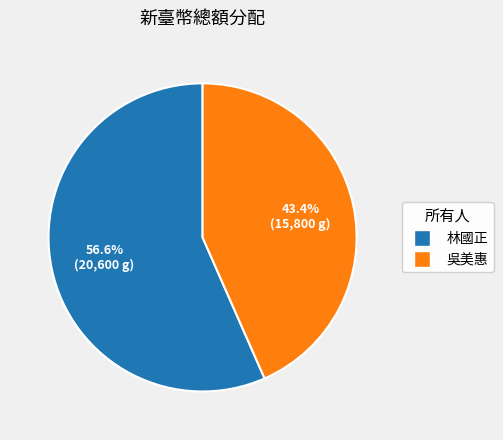

Which slice represents more than half of the pie?

林國正